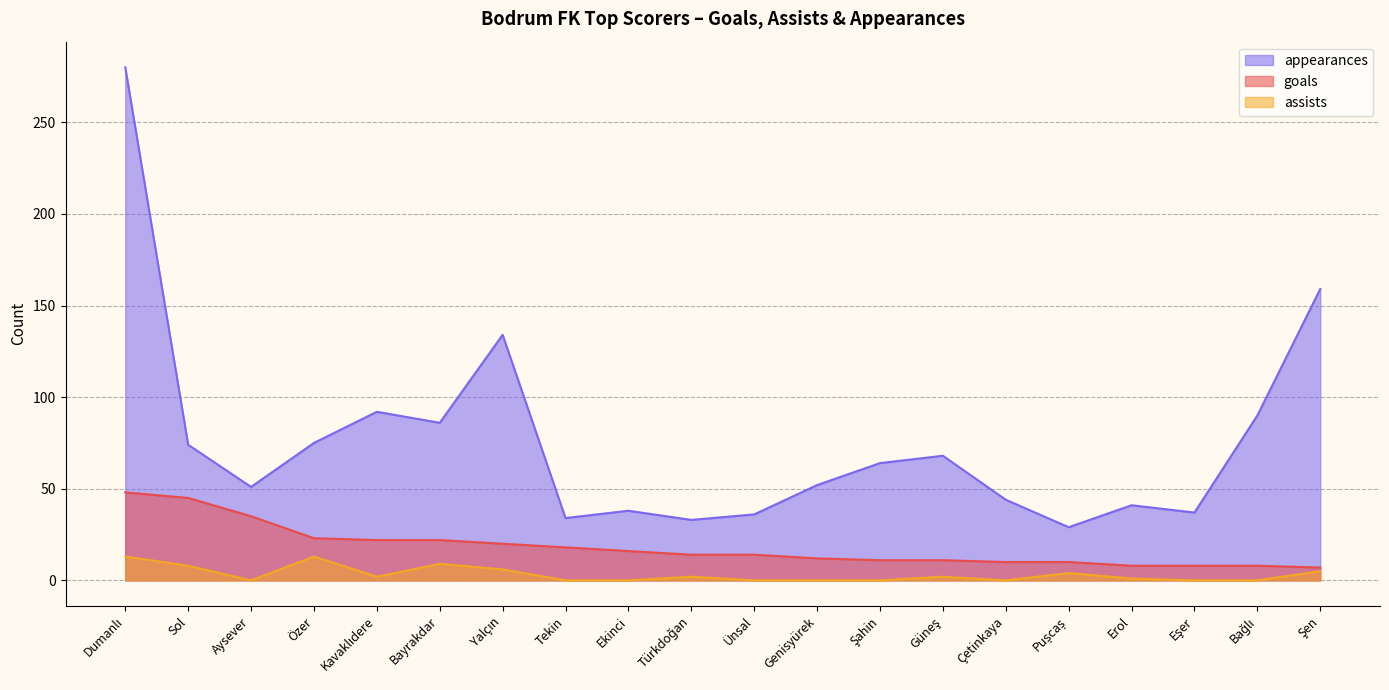

What is the total value across all series at Aysever?

86